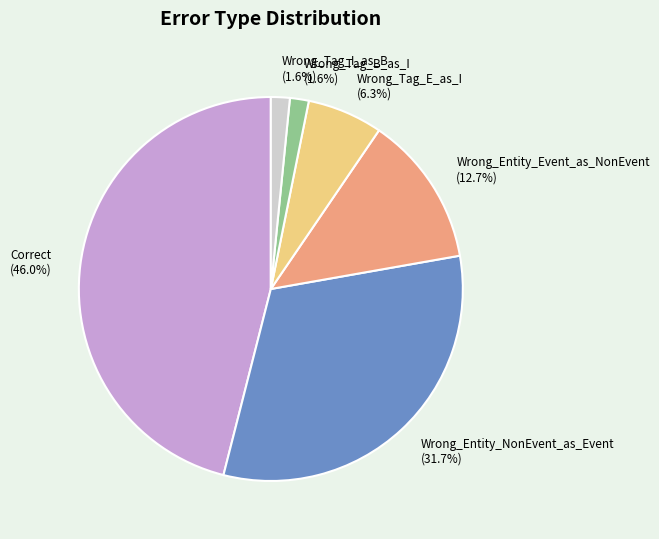

Count the number of slices in the pie.

6